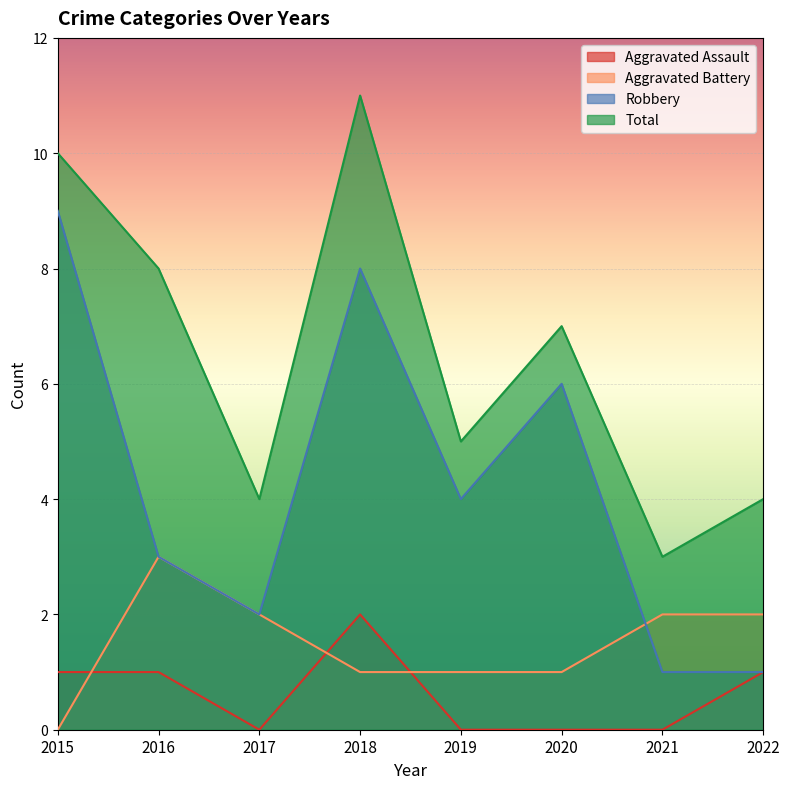

Where does the Aggravated Battery series first go above 2?

2016